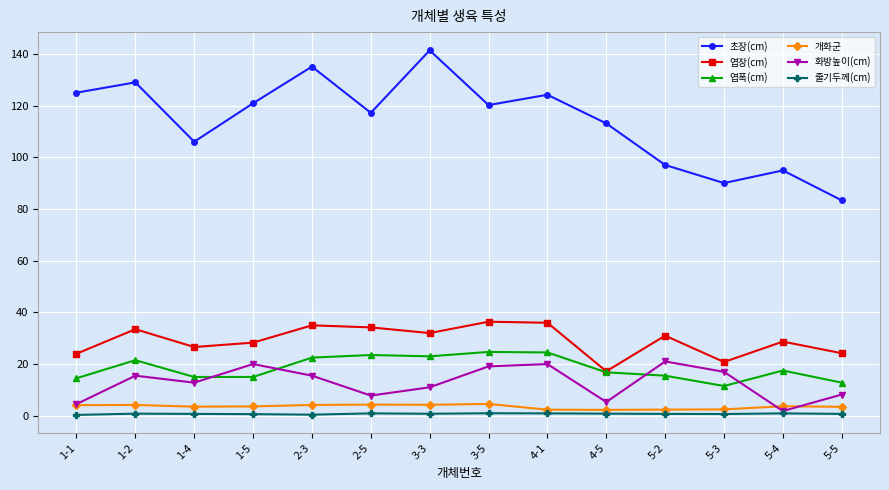

What is the total value across all series at 5-5?

132.7